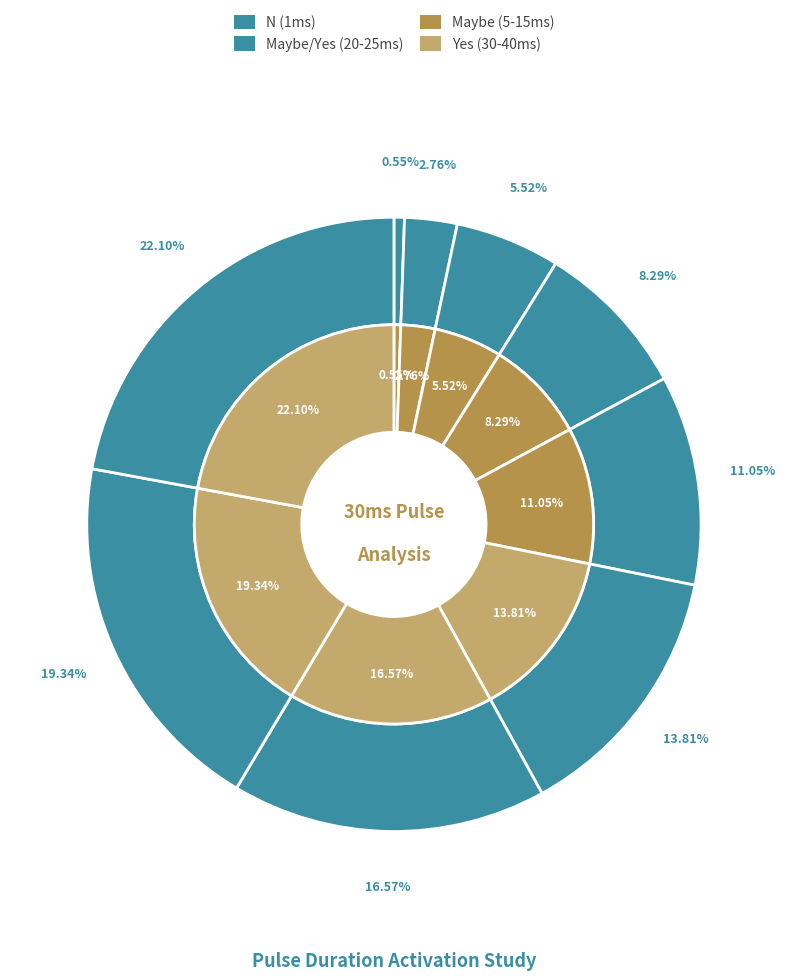

The 35 slice represents 19% of the pie. True or false?

True